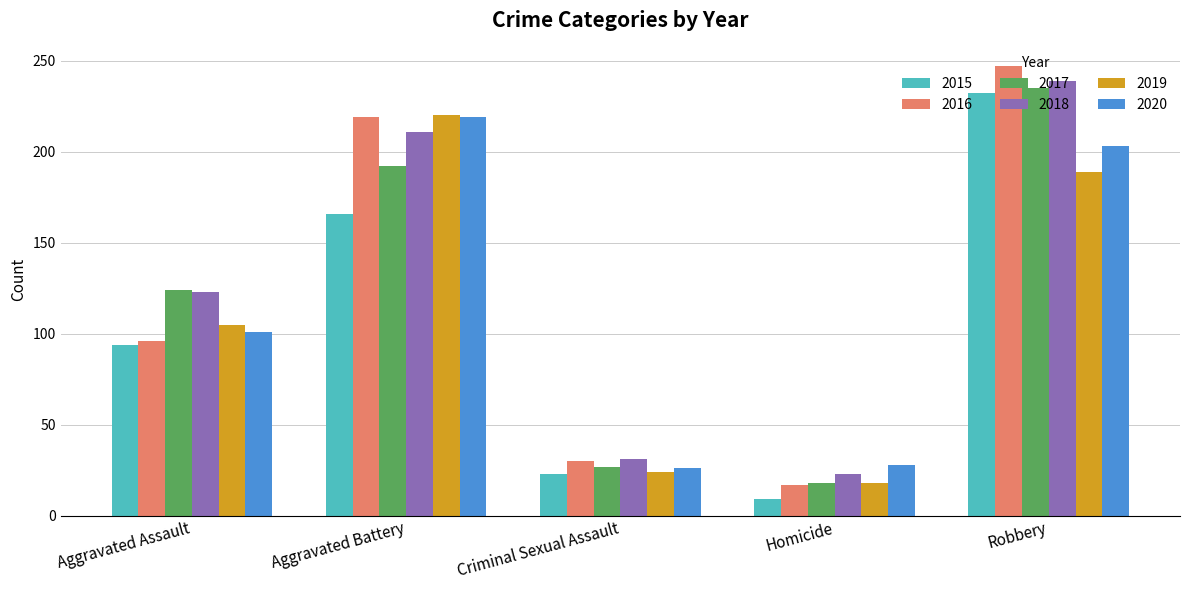

At which category is the sum across all series the highest?

Robbery